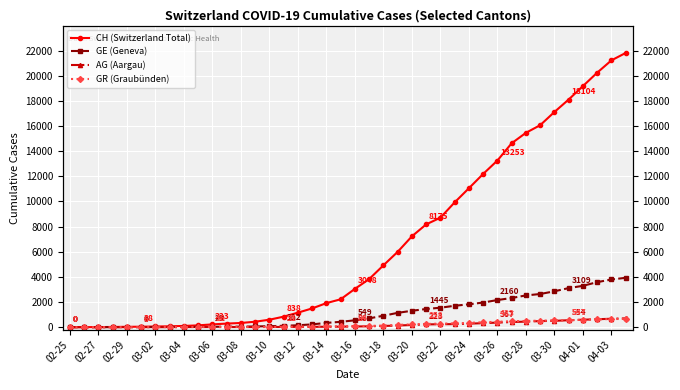

Which series ends up on top after the final intersection of GE (Geneva) and GR (Graubünden)?

GE (Geneva)